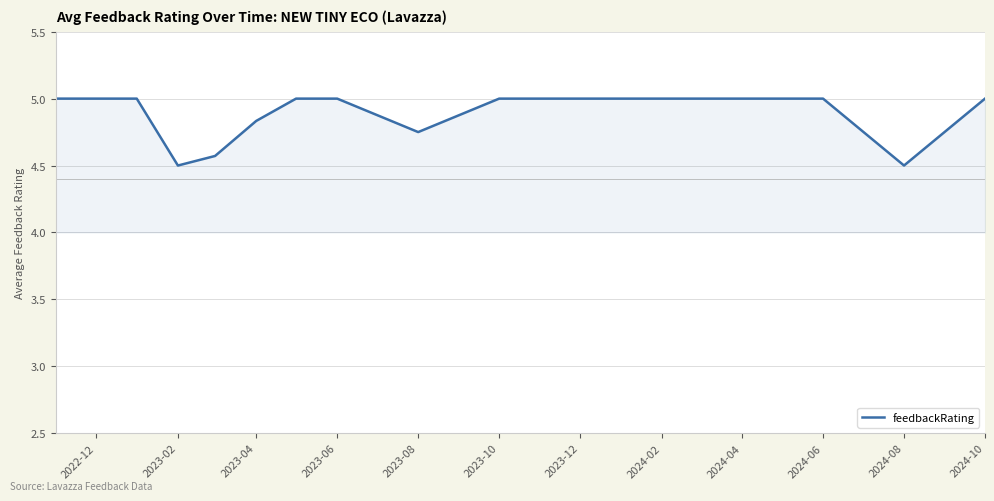

What is the difference between the maximum and minimum values?

0.5